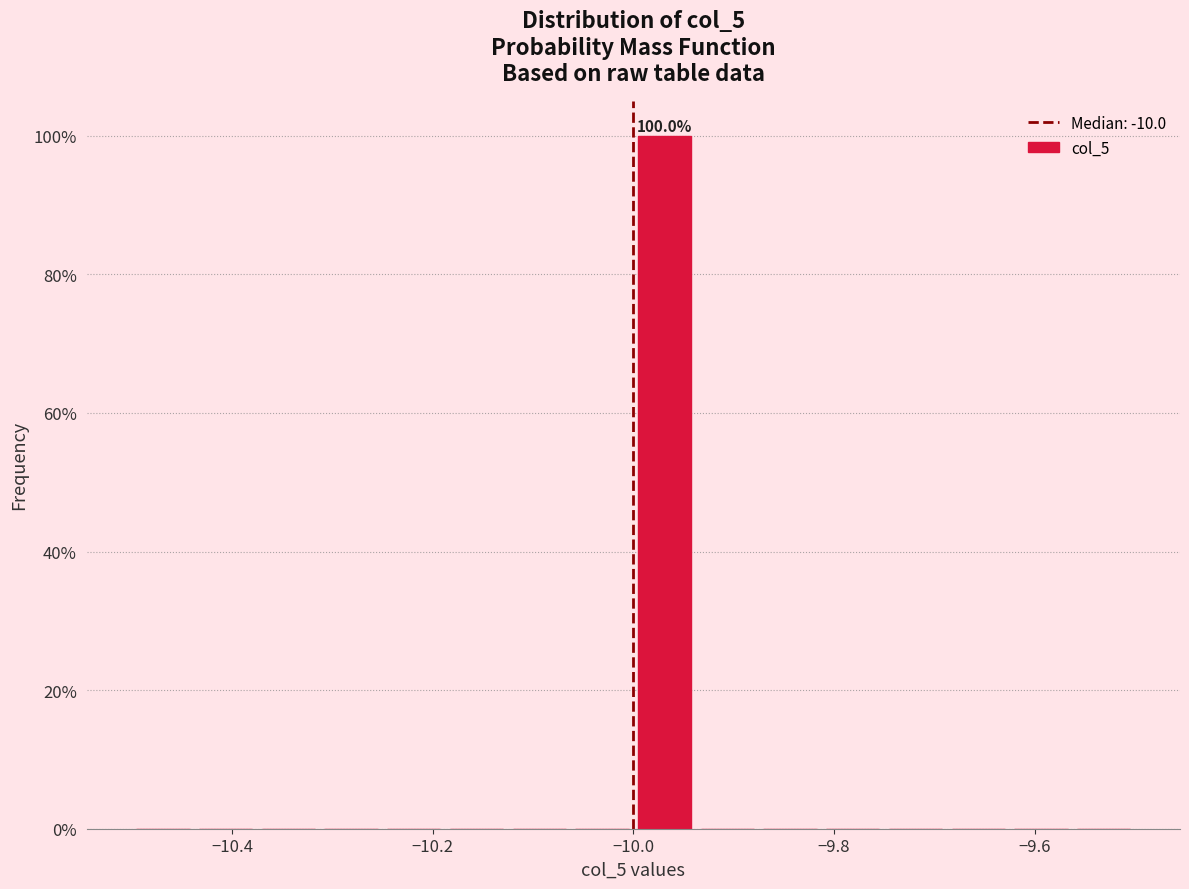

Read against the x-axis, roughly where is the centre of the tallest bar?

-9.96